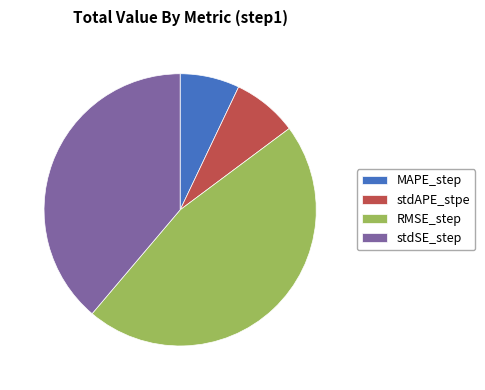

Which slice is the smallest?

MAPE_step